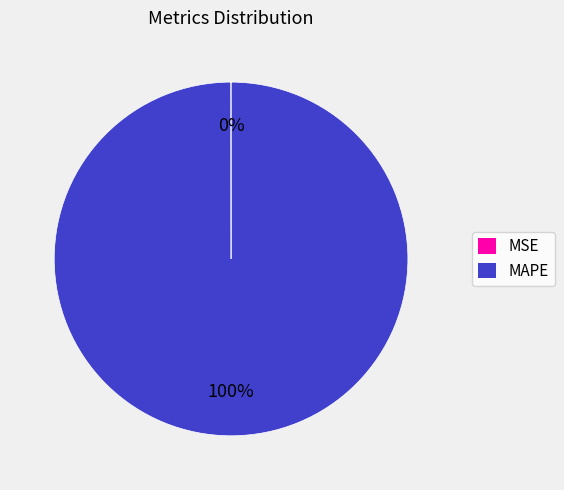

The MAPE slice represents 100% of the pie. True or false?

True